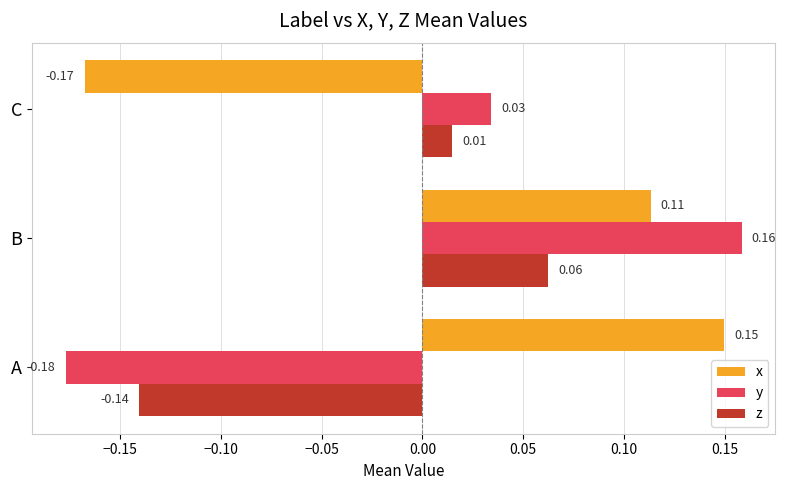

Which label corresponds to the smallest value in the chart?

A